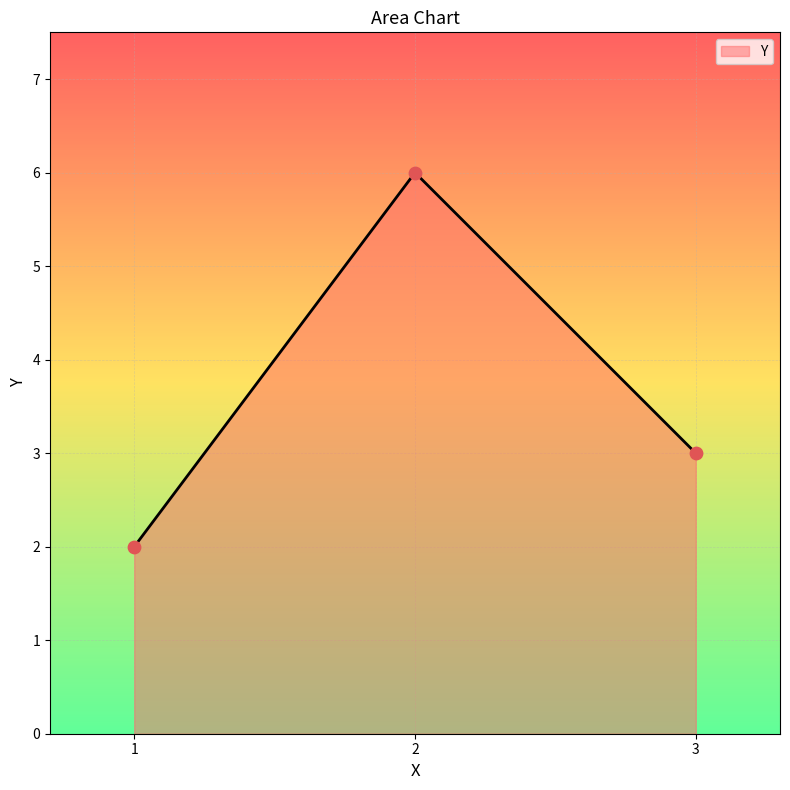

What is the ratio of the value at 2 to the value at 1?

3.0